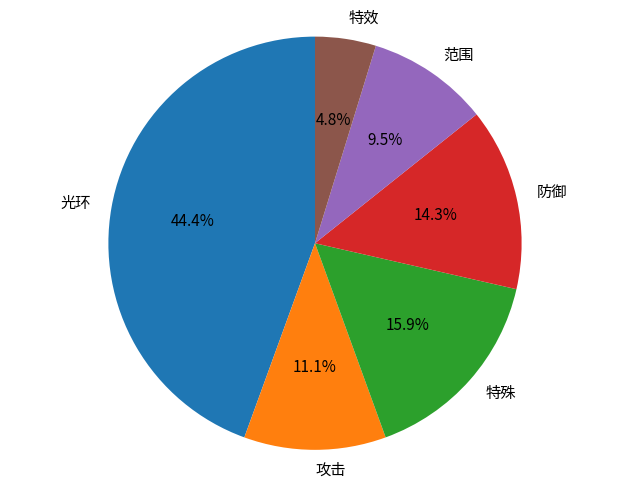

Do 特殊 and 特效 together represent more than half of the pie?

No